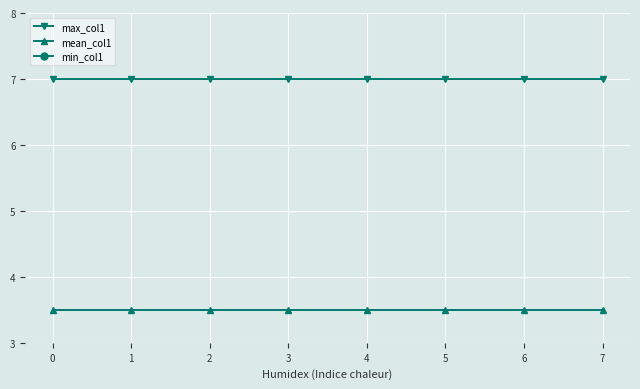

Read the max_col1 value at 7.

7.0